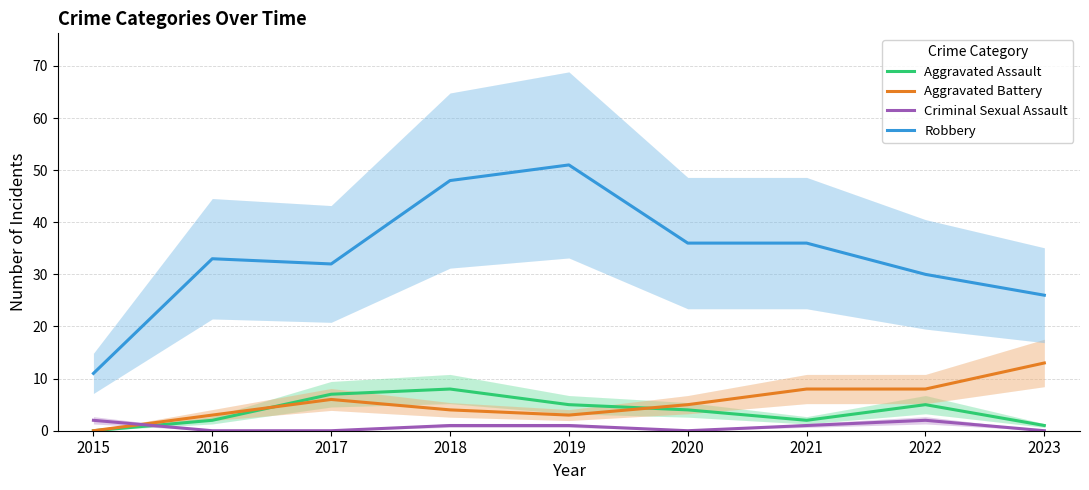

How many values in Aggravated Battery are above zero?

8